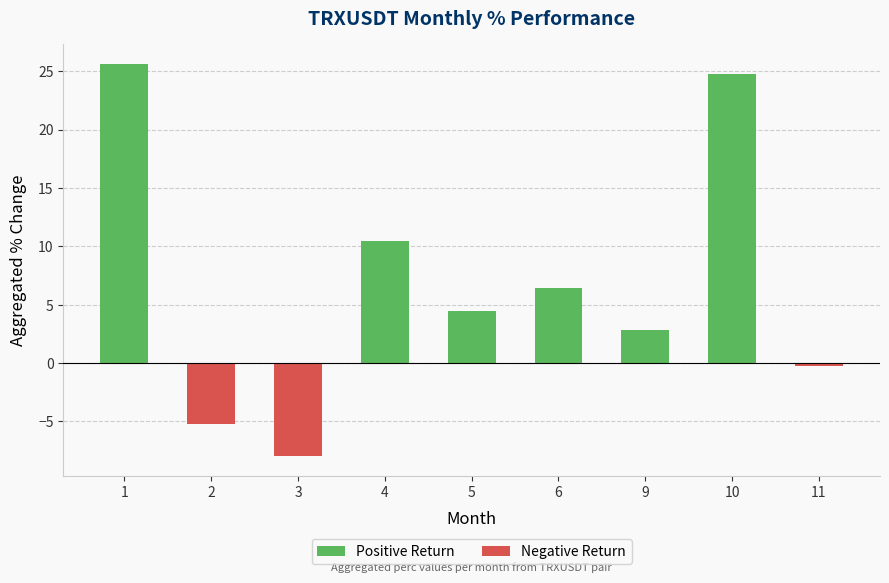

What is the difference between the maximum and minimum values in the Negative Return series?

8.0